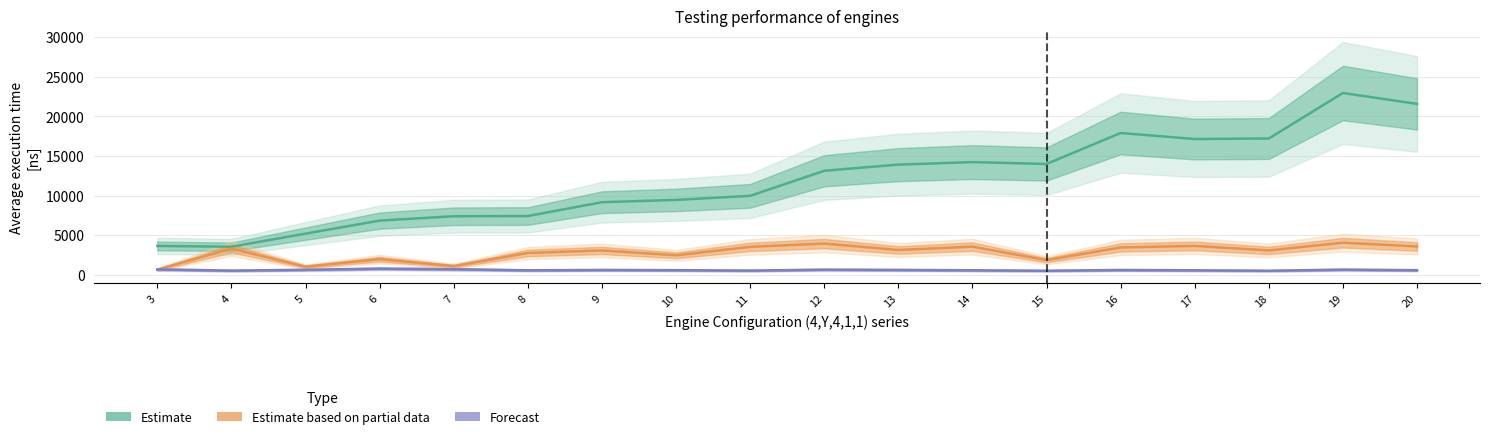

Rank the series at 9 from lowest to highest value.

Forecast, Estimate based on partial data, Estimate